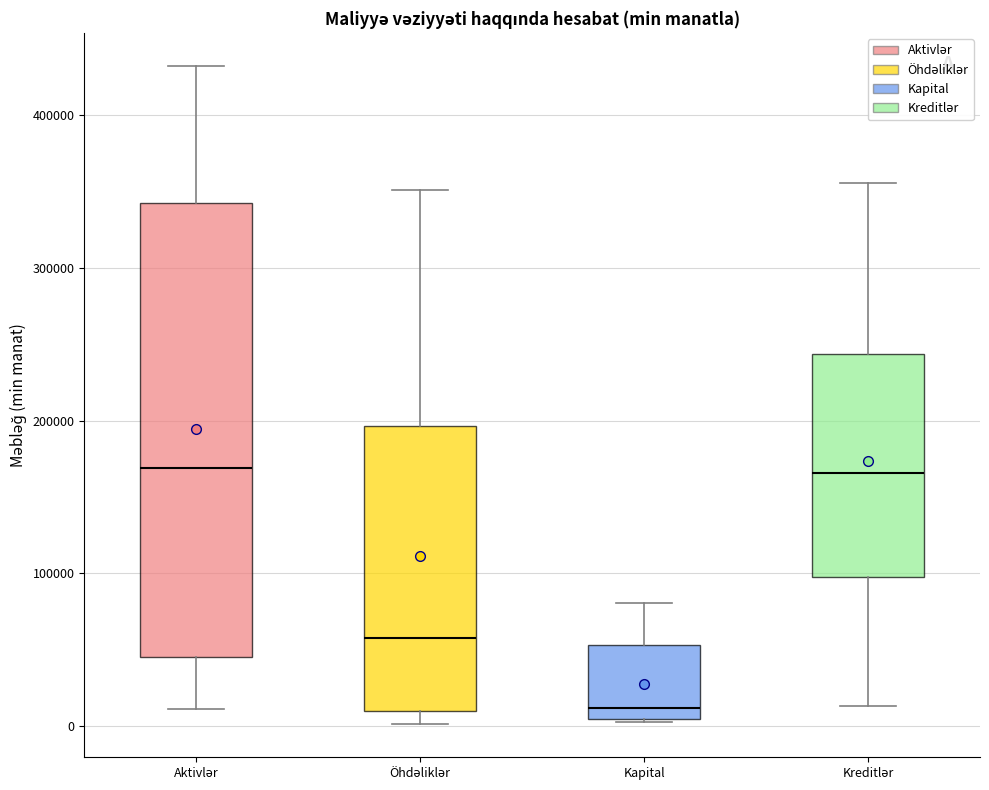

Reading left to right, read every box against the y-axis: the position of its median line, the range the box covers, and the ends of its whiskers. The values are not printed on the chart, so give them approximately, as read against the axis.

Aktivlər: median 170000, box 50000 to 340000, whiskers 10000 to 430000
Öhdəliklər: median 60000, box 10000 to 200000, whiskers 0 to 350000
Kapital: median 10000, box 0 to 50000, whiskers 0 to 80000
Kreditlər: median 170000, box 100000 to 240000, whiskers 10000 to 360000